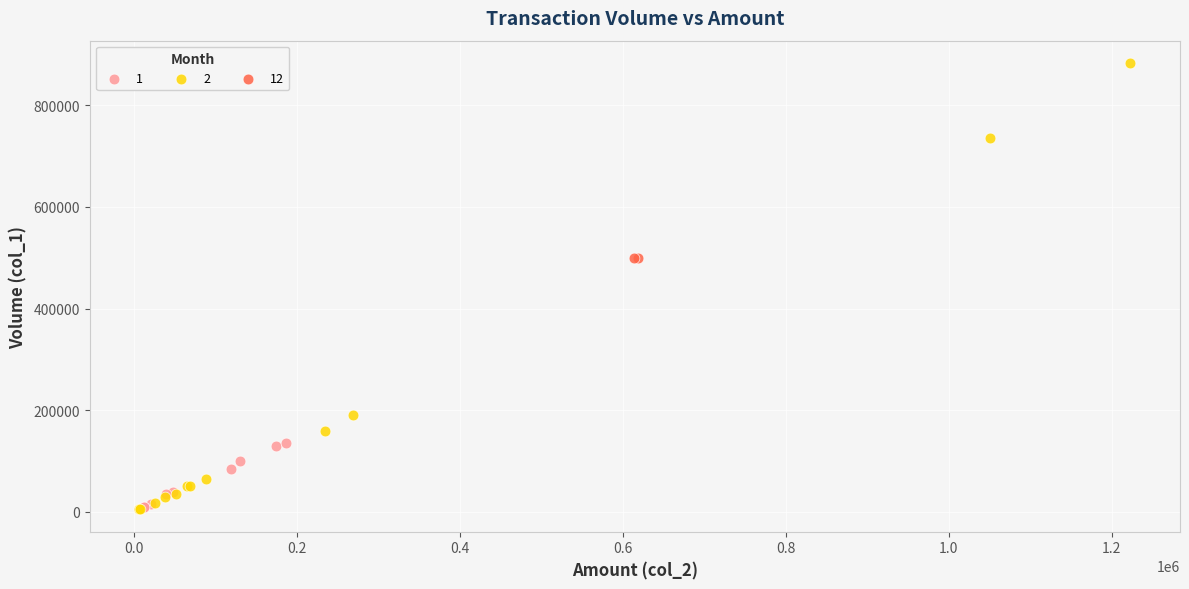

What are all the series names shown in the legend?

1, 2, 12